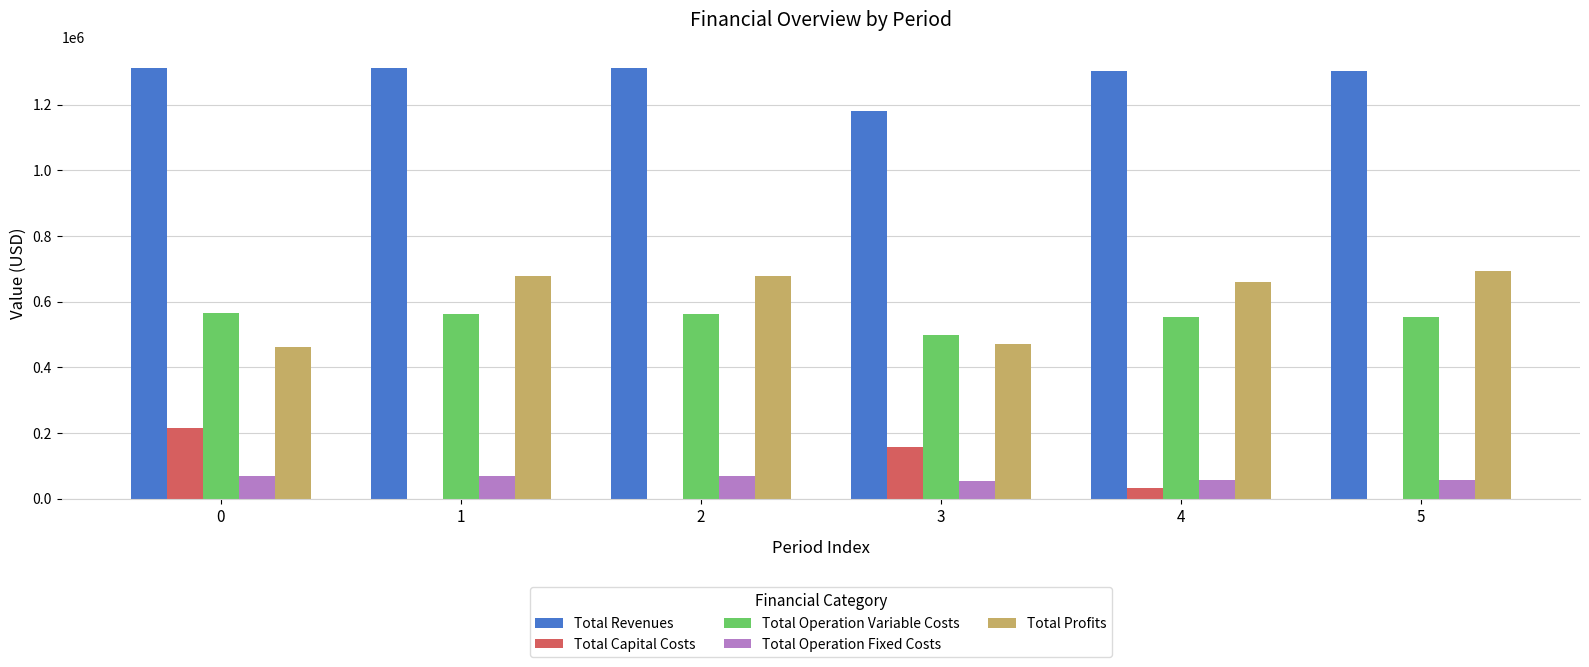

What is the sum of the Total Operation Fixed Costs values at 3 and 4?

109866.5